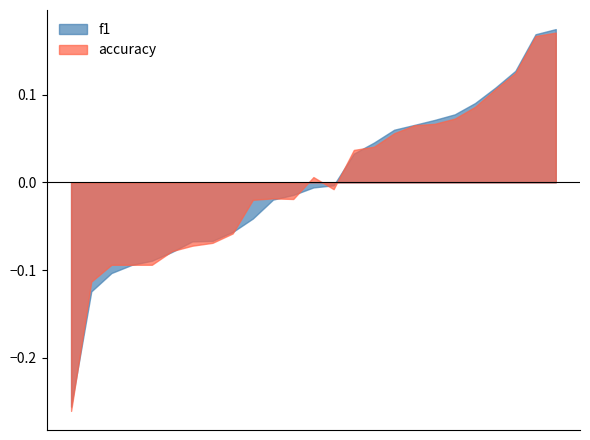

What are all the series names shown in the legend?

f1, accuracy